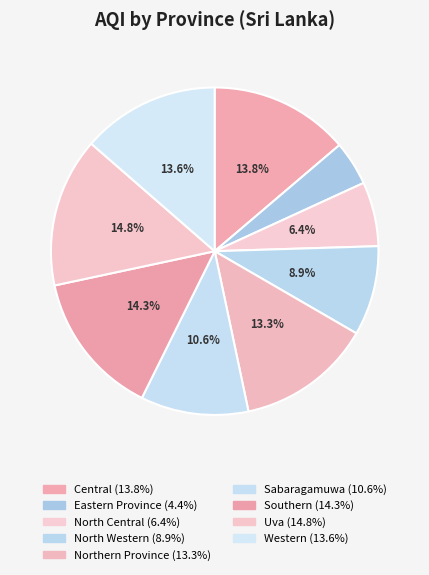

Count the number of slices in the pie.

9